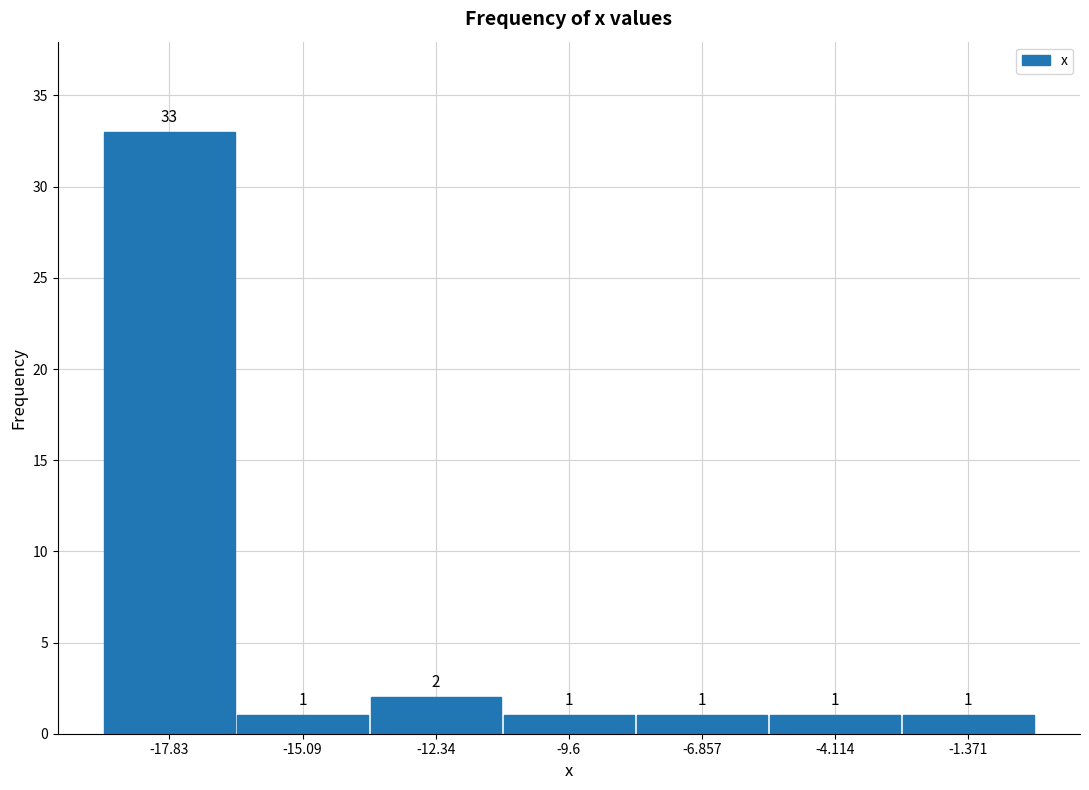

Reading left to right, transcribe this chart: for each bar, give the range it covers on the x-axis and its height. The bar edges are not printed on the chart, so give them approximately, as read against the axis.

-19.0 to -16.5: 33
-16.5 to -13.5: 1
-13.5 to -11.0: 2
-11.0 to -8.0: 1
-8.0 to -5.5: 1
-5.5 to -2.5: 1
-2.5 to 0.0: 1